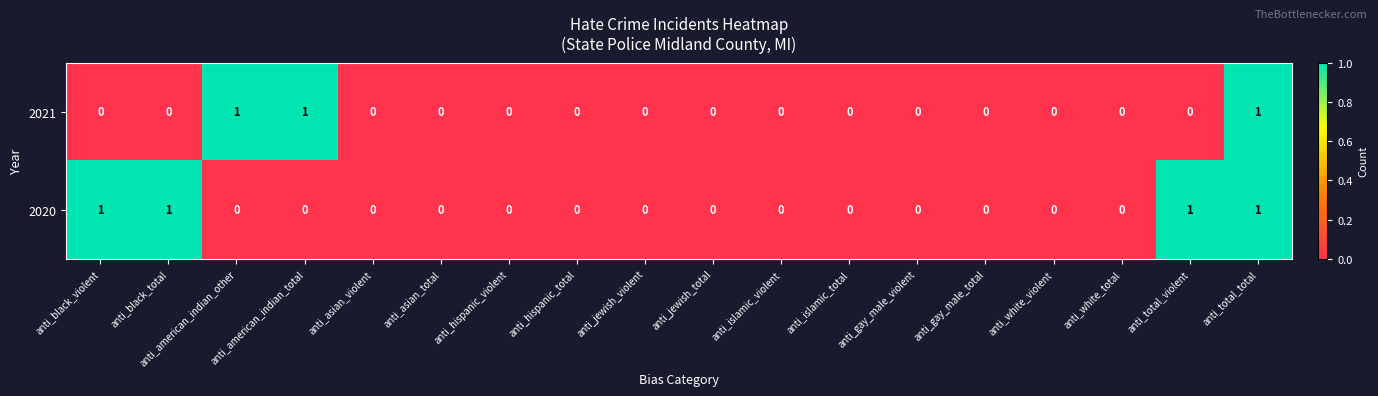

Which series has the largest total across all categories?

2020